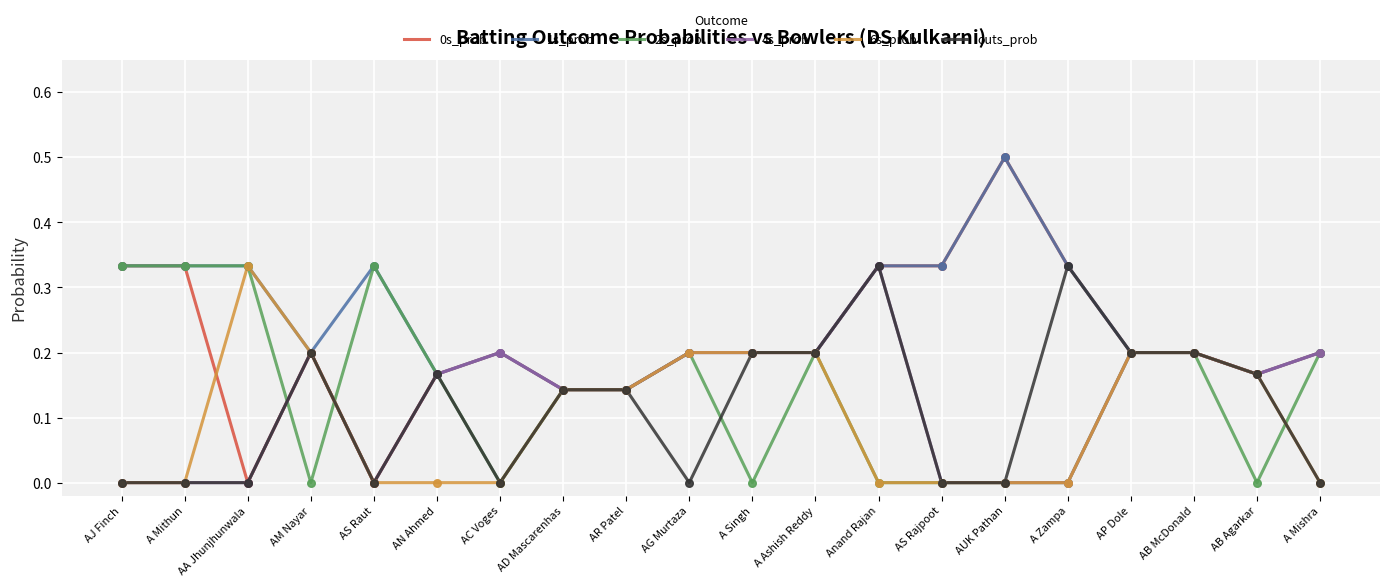

At how many categories does at least one series exceed 0?

20